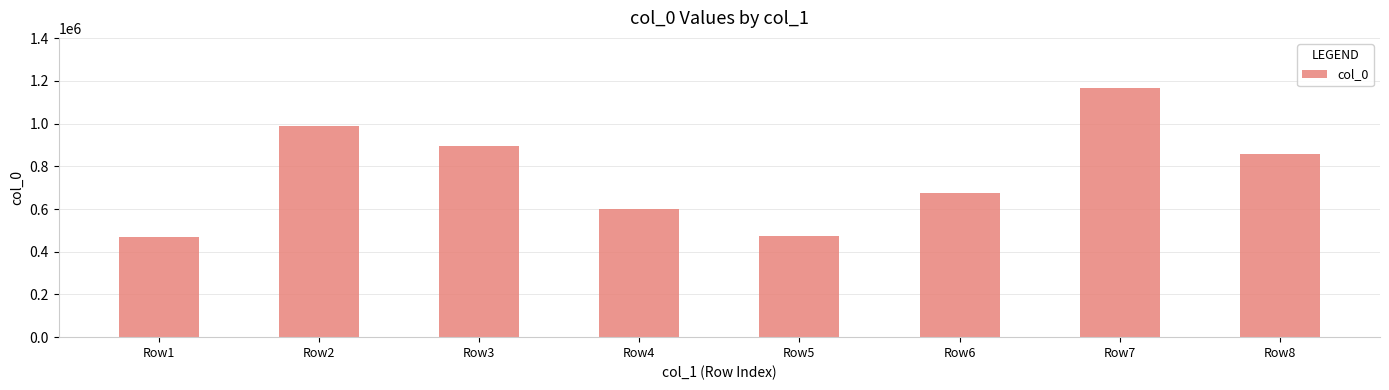

Are the bars grouped side by side (vs. stacked)?

No